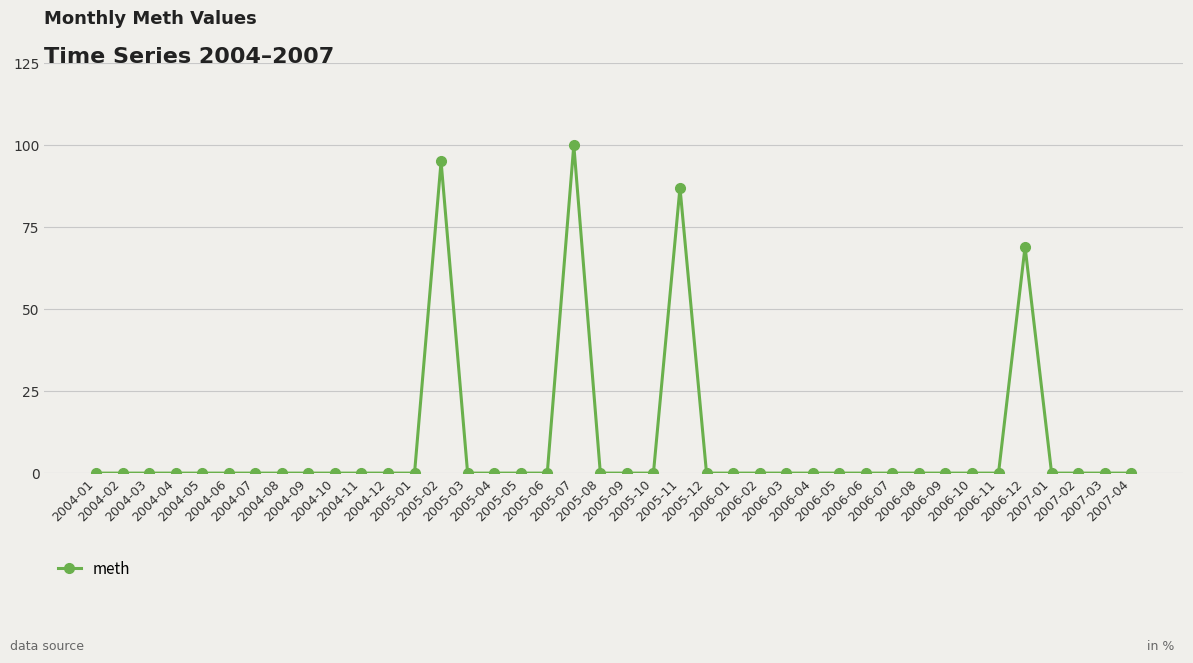

What is the change in value from 2005-11 to 2005-12?

-87